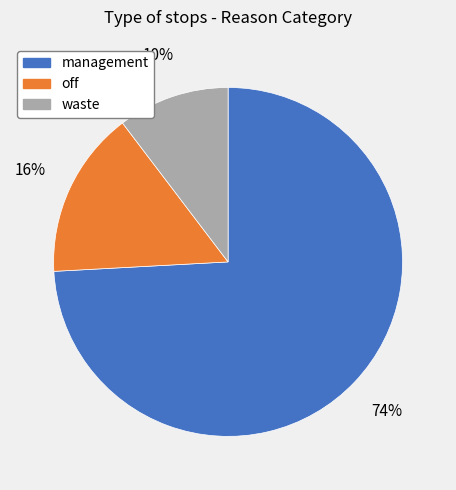

What is the ratio of the value at waste to the value at management?

0.1